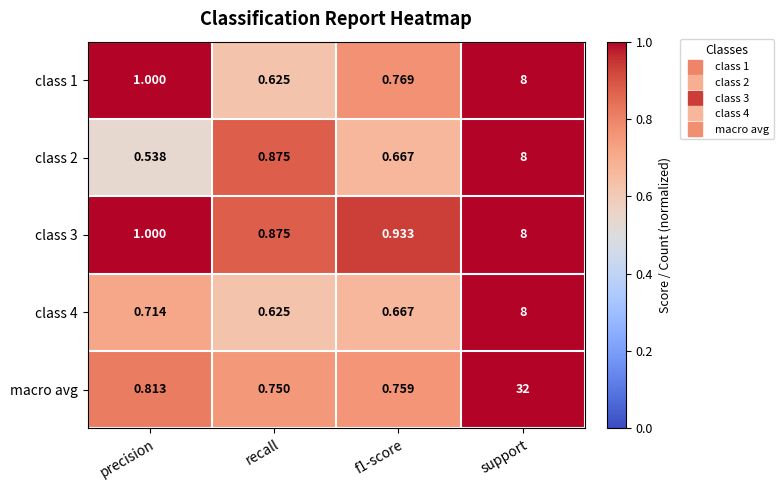

At how many categories does at least one series exceed 19?

1